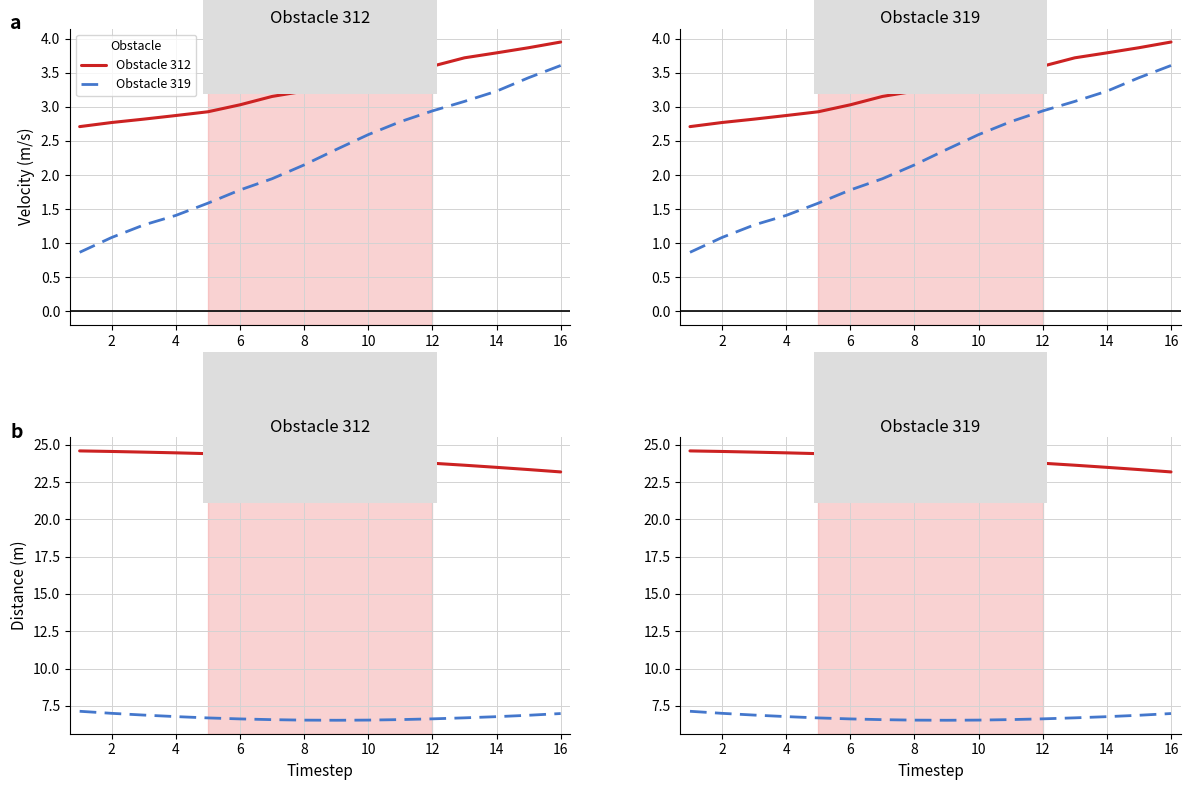

What is the maximum value shown in the chart?

24.6